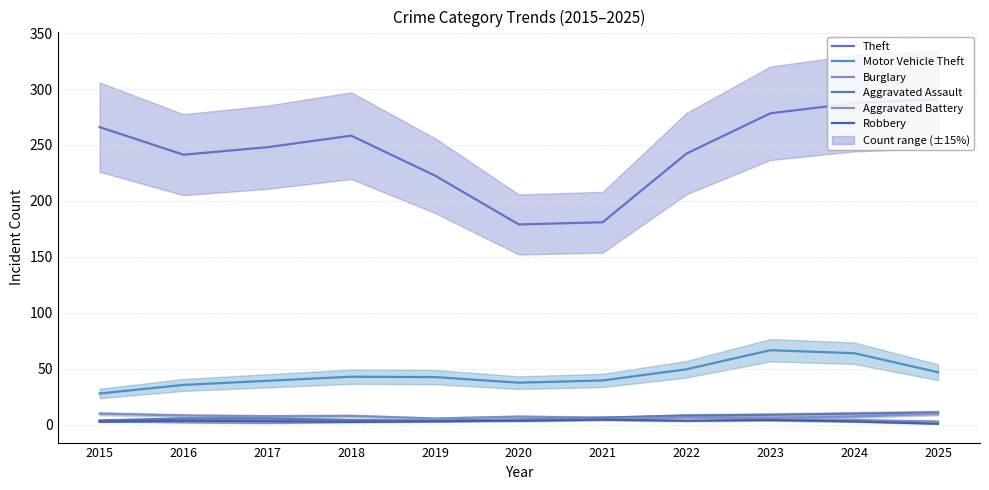

How many interior local valleys does the Motor Vehicle Theft (avg) series have?

1